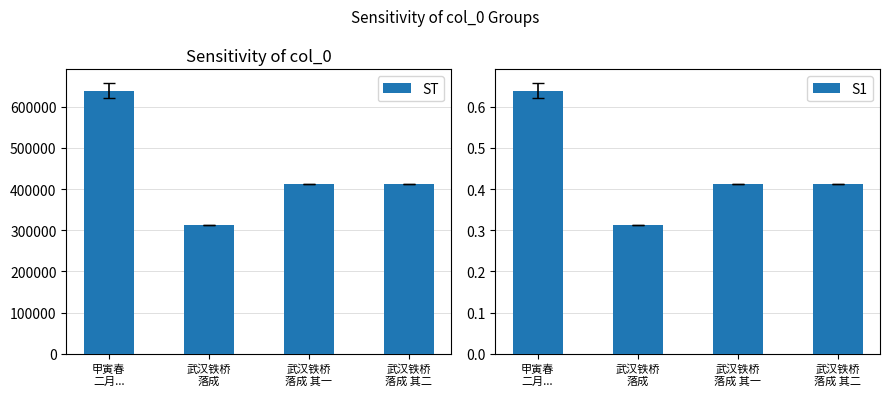

Reading left to right, list all the values displayed in this chart.

ST: 639141.5	311732.0	411456.0	411457.0
S1: 0.6	0.3	0.4	0.4